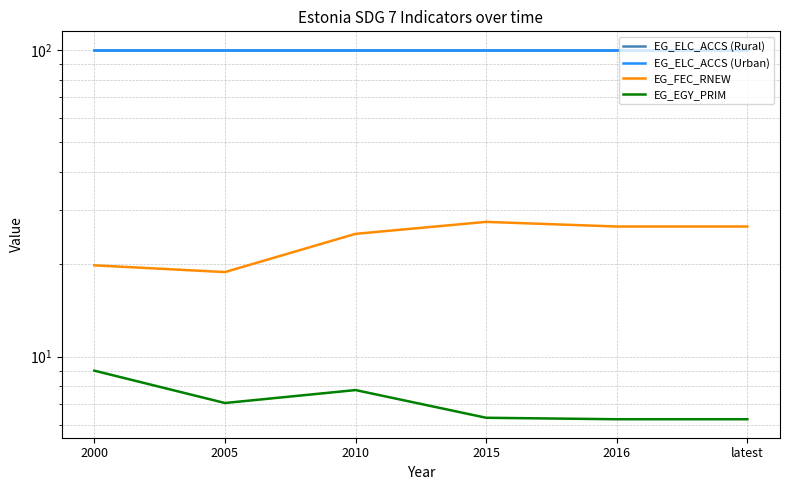

Reading right to left, what are all the values shown in this chart?

EG_ELC_ACCS (Rural): 100.0	100.0	100.0	100.0	100.0	100.0
EG_ELC_ACCS (Urban): 100.0	100.0	100.0	100.0	100.0	100.0
EG_FEC_RNEW: 26.6	26.6	27.5	25.1	18.9	19.8
EG_EGY_PRIM: 6.2	6.2	6.3	7.8	7.1	9.0